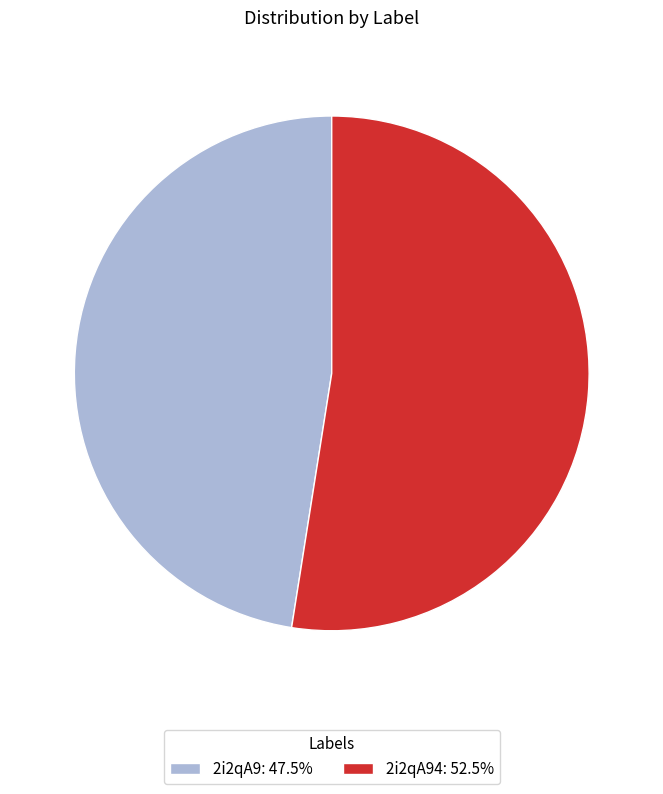

What is the ratio of the value at 2i2qA94: 52.5% to the value at 2i2qA9: 47.5%?

1.1